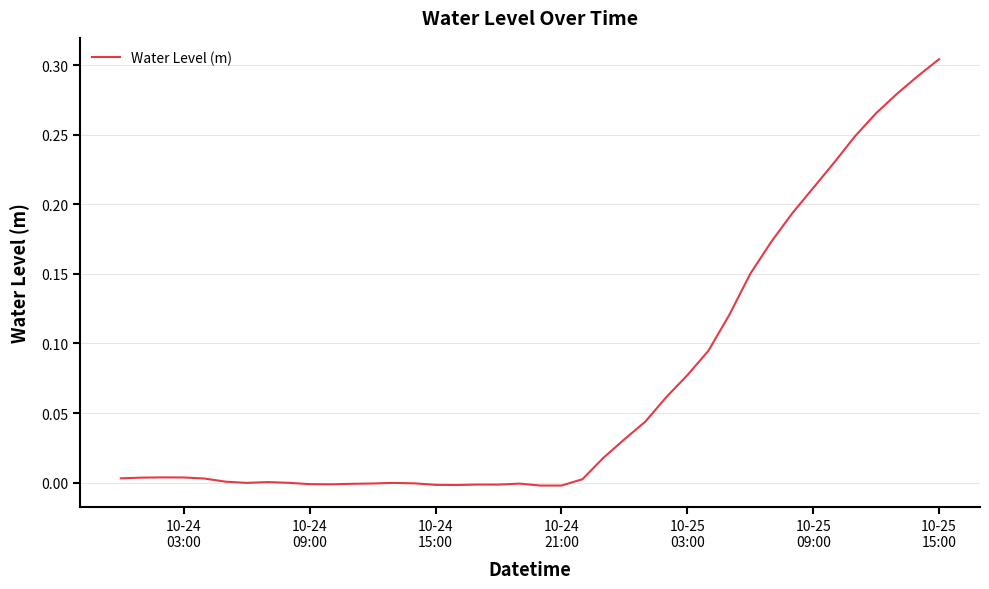

Does the chart display data point markers on the line(s)?

No